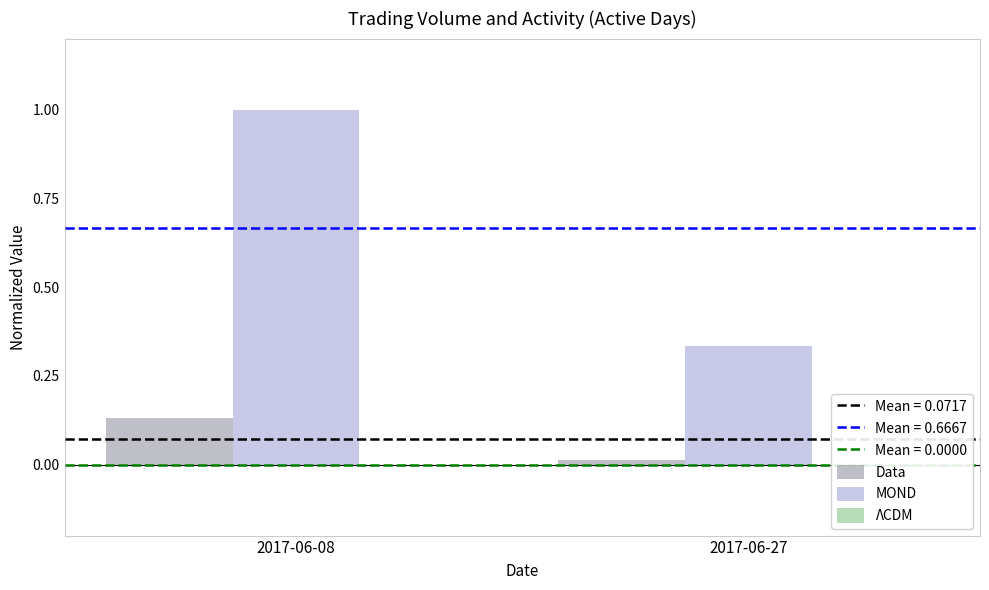

Rank the series by their maximum value, from lowest to highest.

ΛCDM, Data, MOND